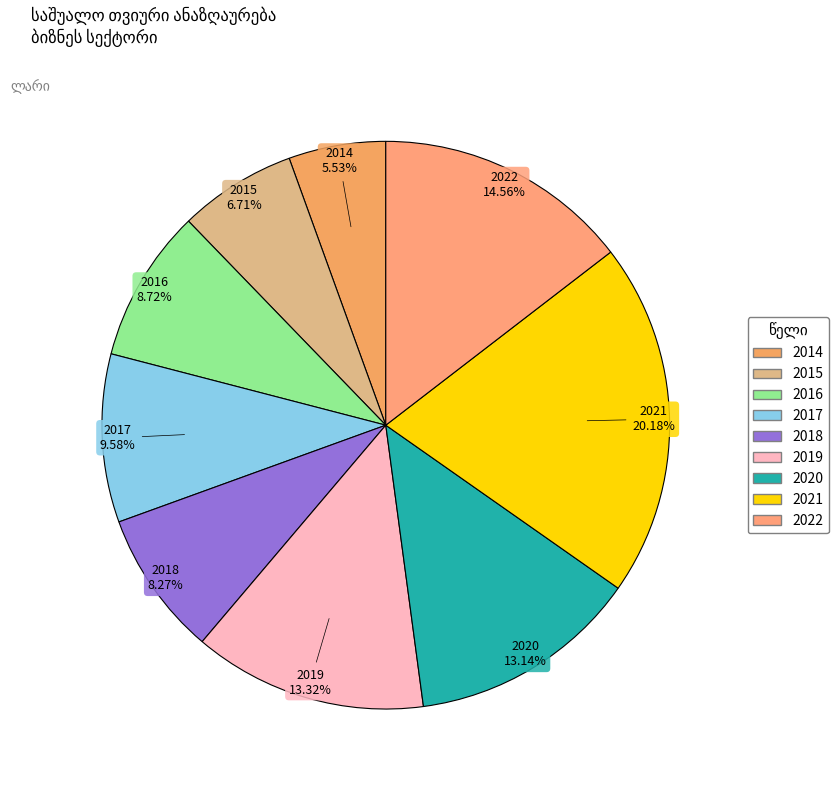

Approximately how many times larger is the value at 2021 compared to 2017?

2.1